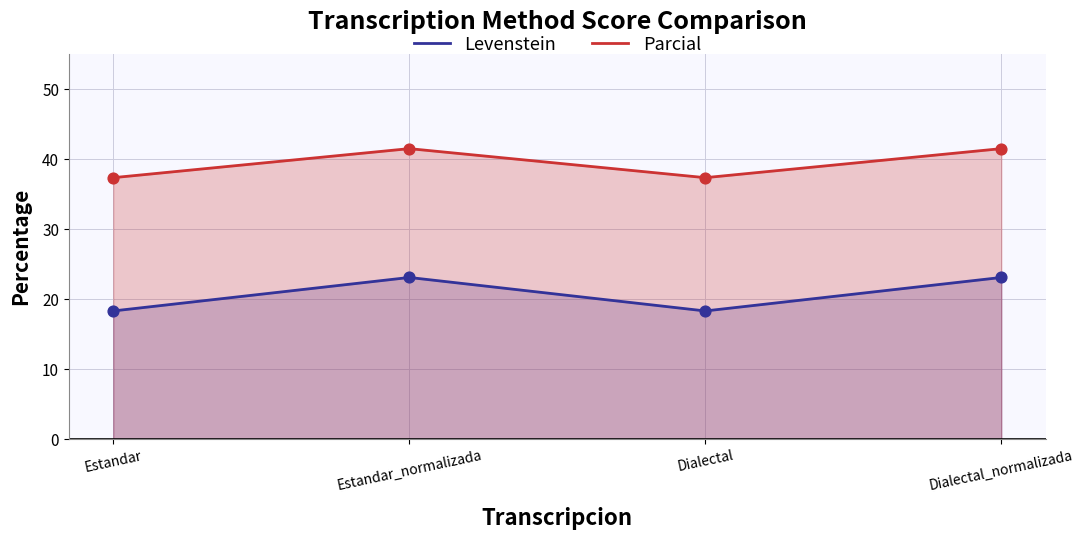

Which series has the largest Y range (max minus min)?

Levenstein